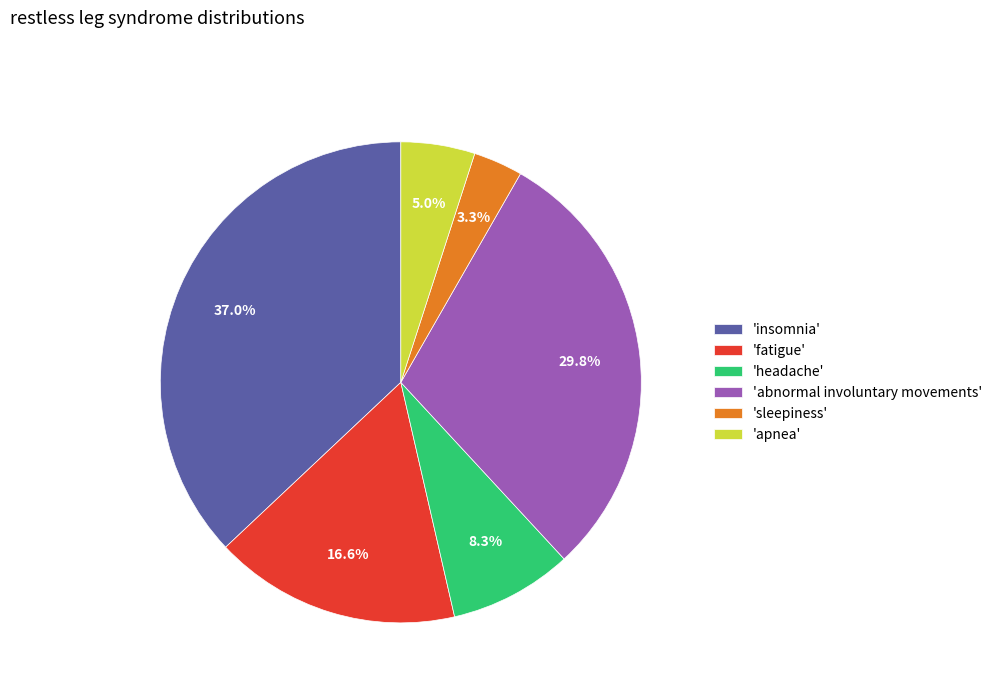

How many slices are in this pie chart?

6